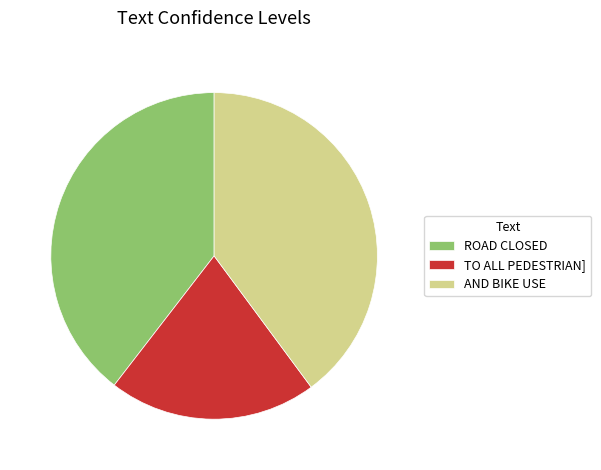

Is it true that AND BIKE USE is 53% of the pie?

False